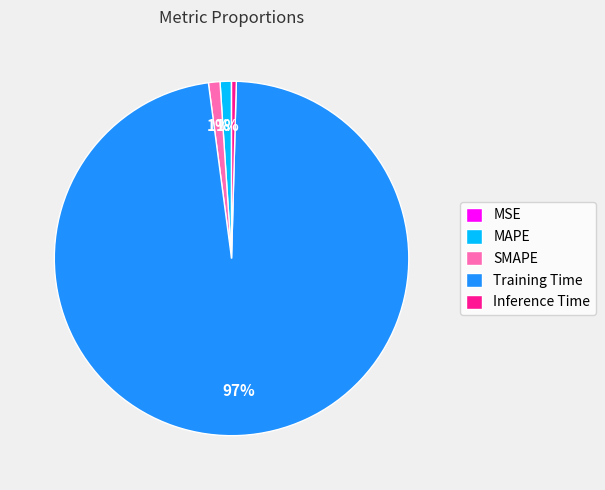

To the nearest percent, what is the difference between the MAPE and Inference Time slice percentages?

1%